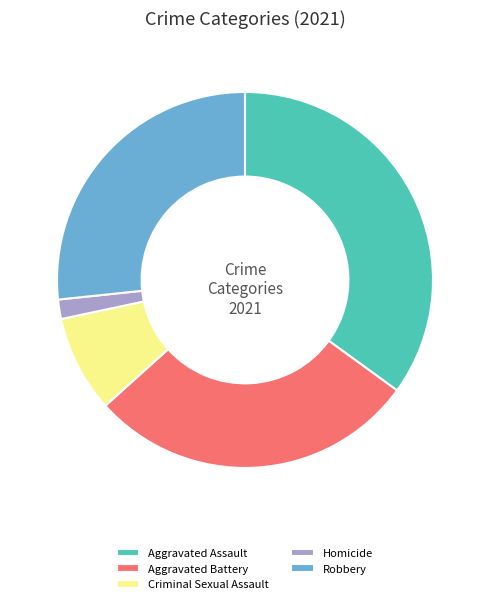

Combined, do Aggravated Assault and Robbery account for over 50%?

Yes